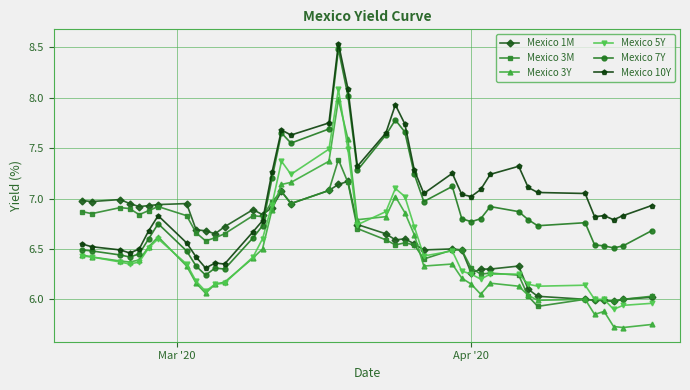

True or false: Mexico 7Y has more than 2 interior local peaks.

True